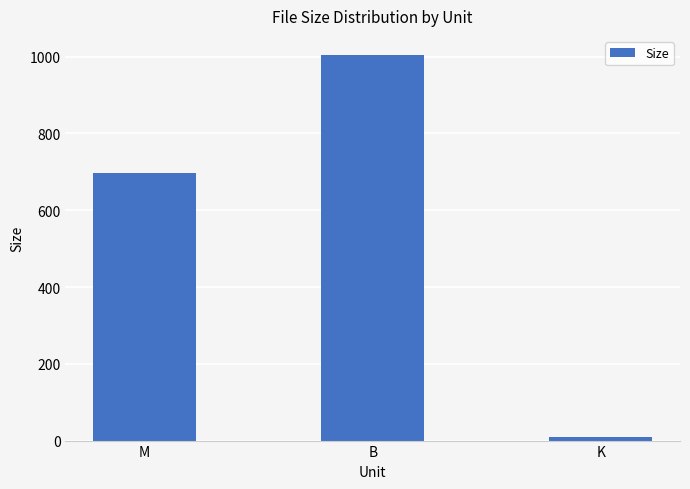

What is the sum of all values?

1710.1